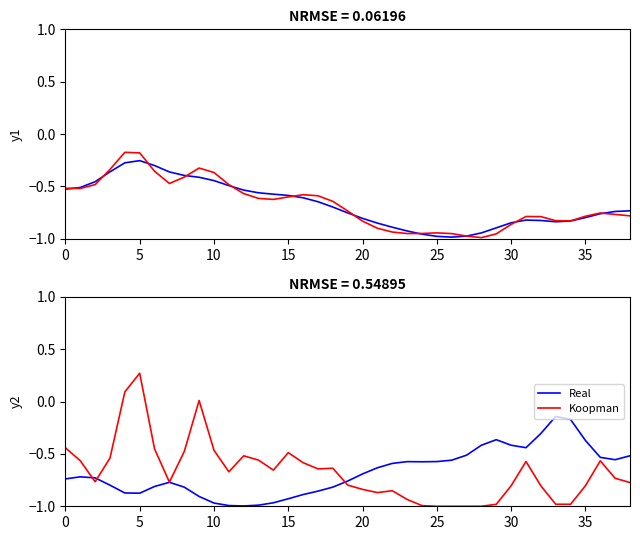

True or false: Real has a value of -0.4 at 10.

False